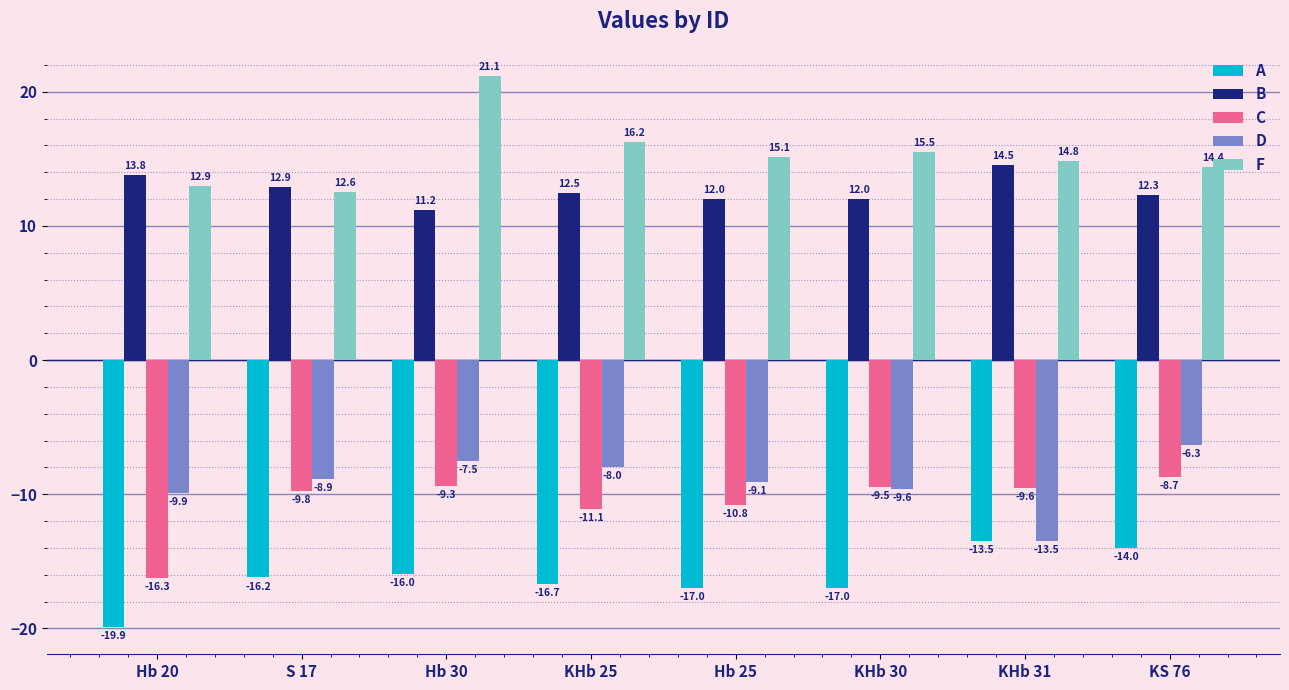

Where does the F series first go above 15?

Hb 30